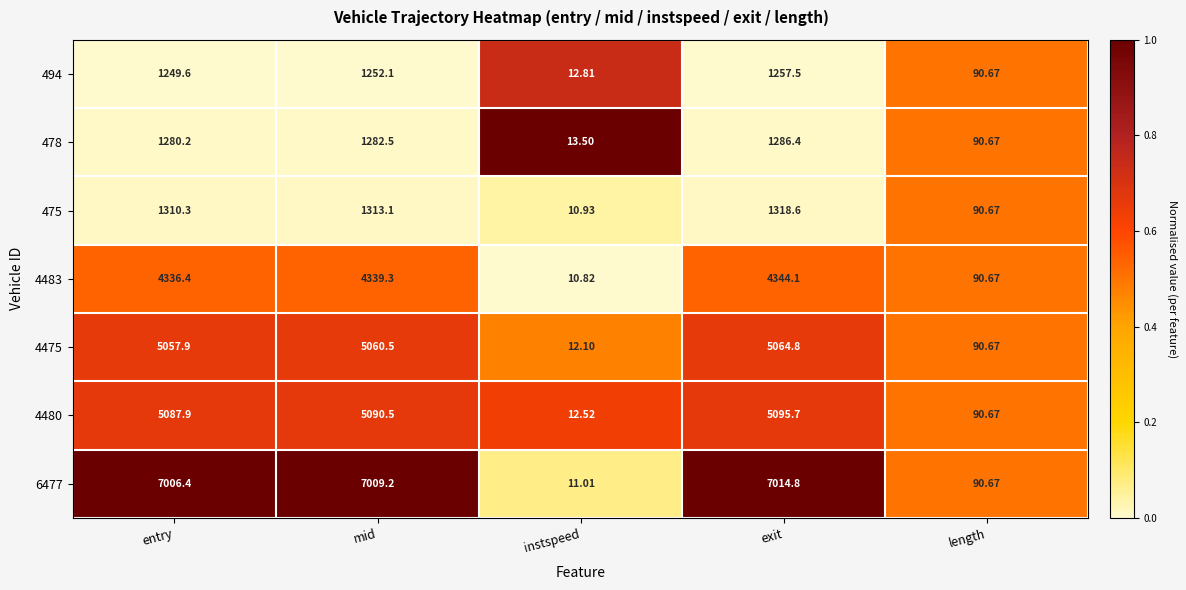

At which label does 478 reach its peak?

exit